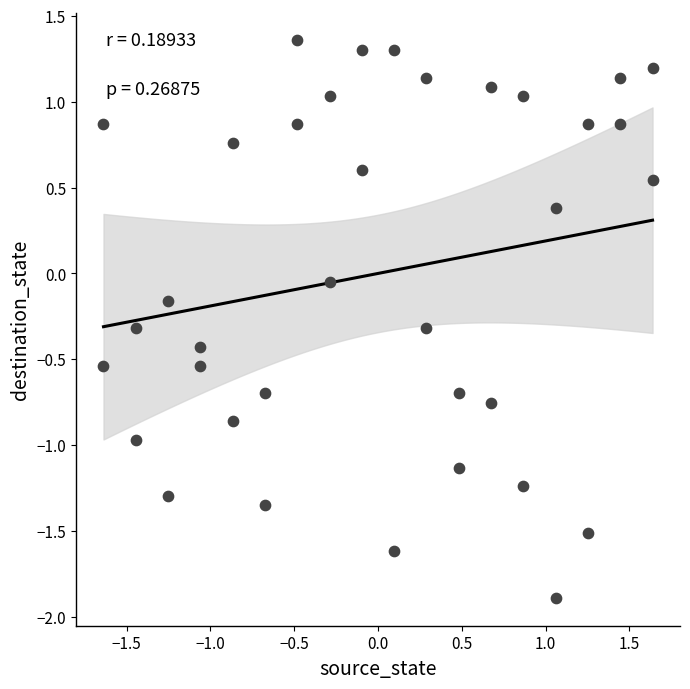

What is the range of Y values (max minus min)?

3.2